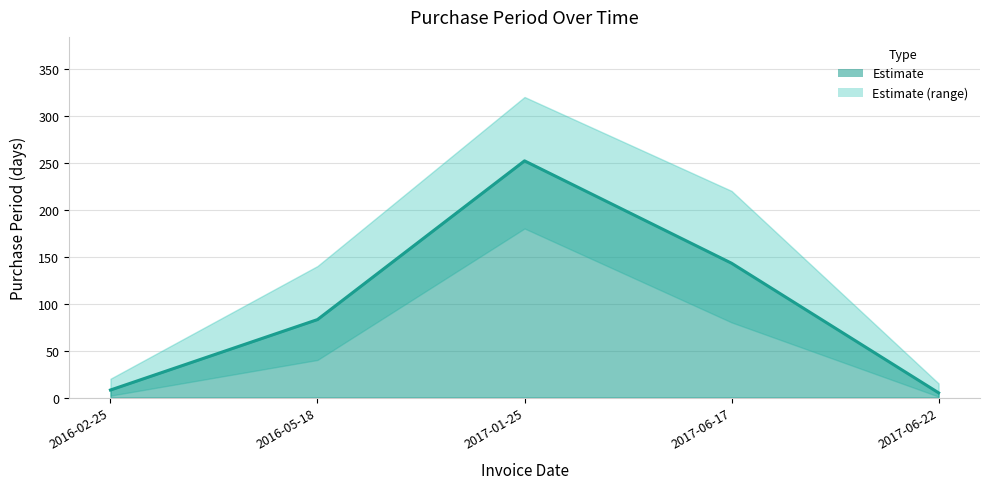

Reading left to right, list all the values displayed in this chart.

8	83	252	143	5